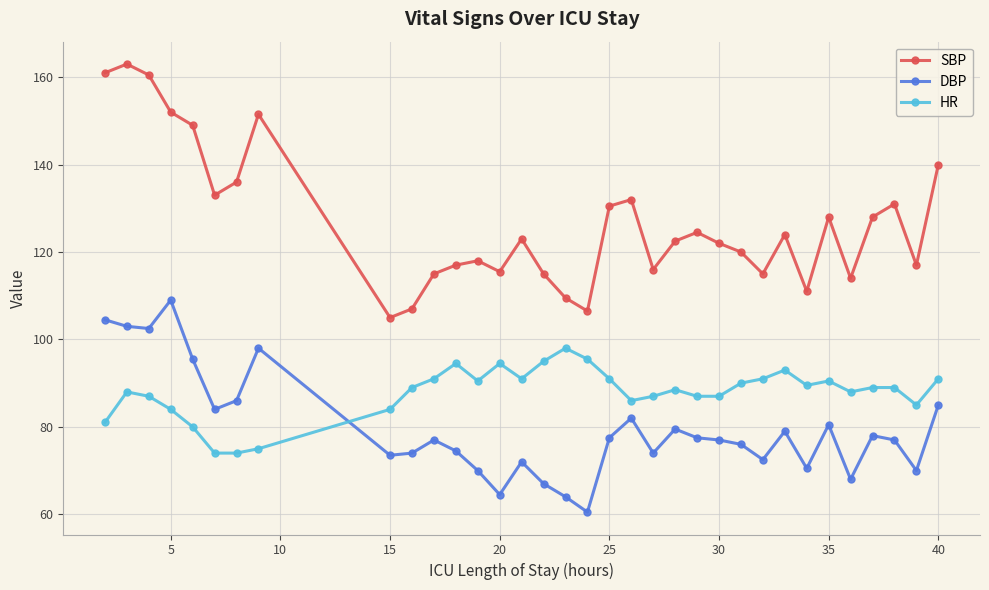

What are all the series names shown in the legend?

SBP, DBP, HR